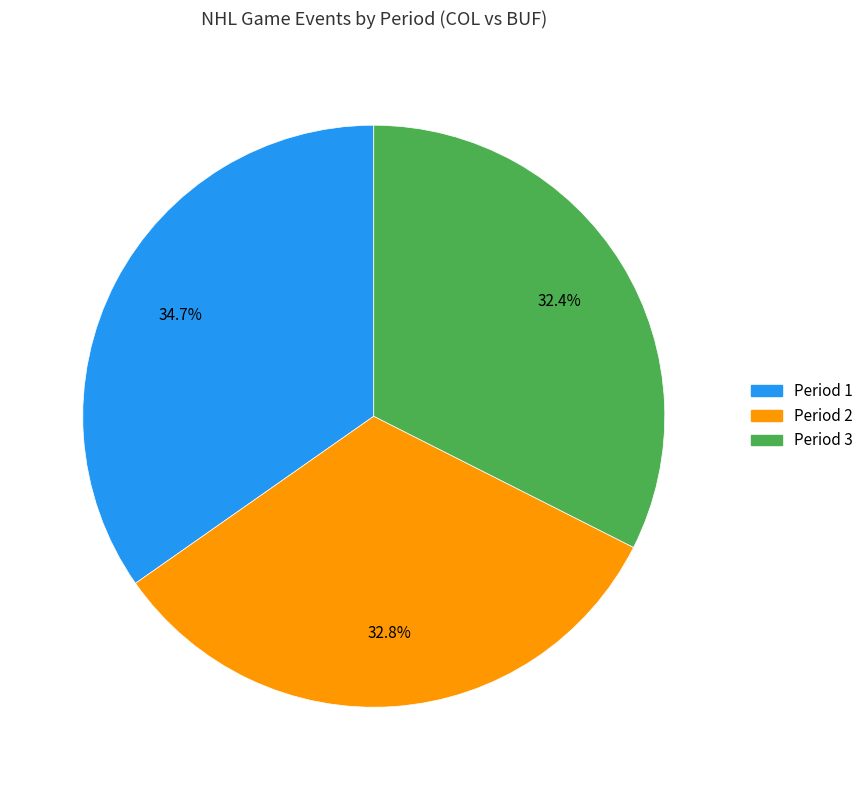

Does Period 2 account for over 50% of the chart?

No